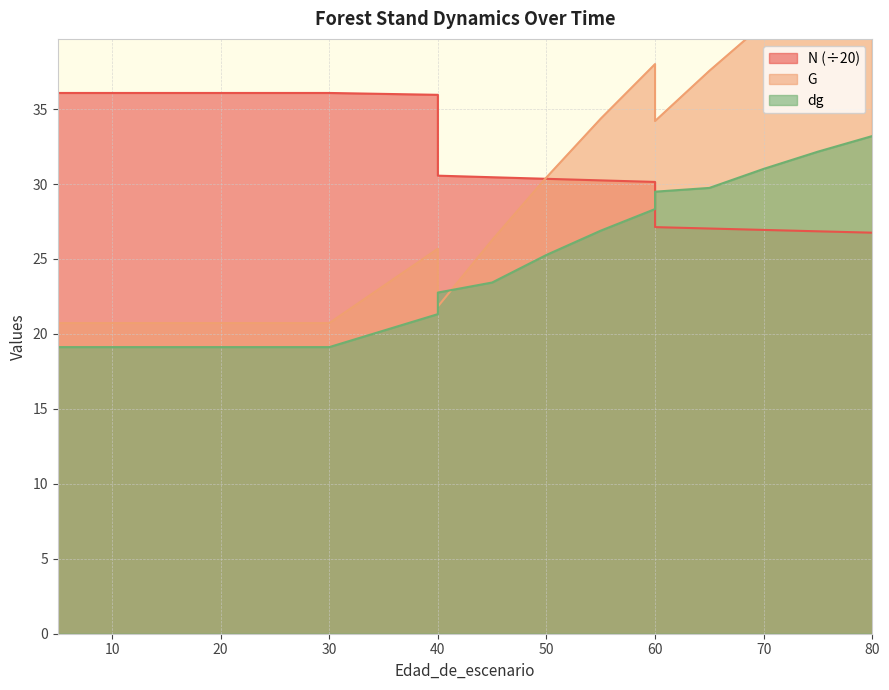

Where does the G series first go above 25?

40